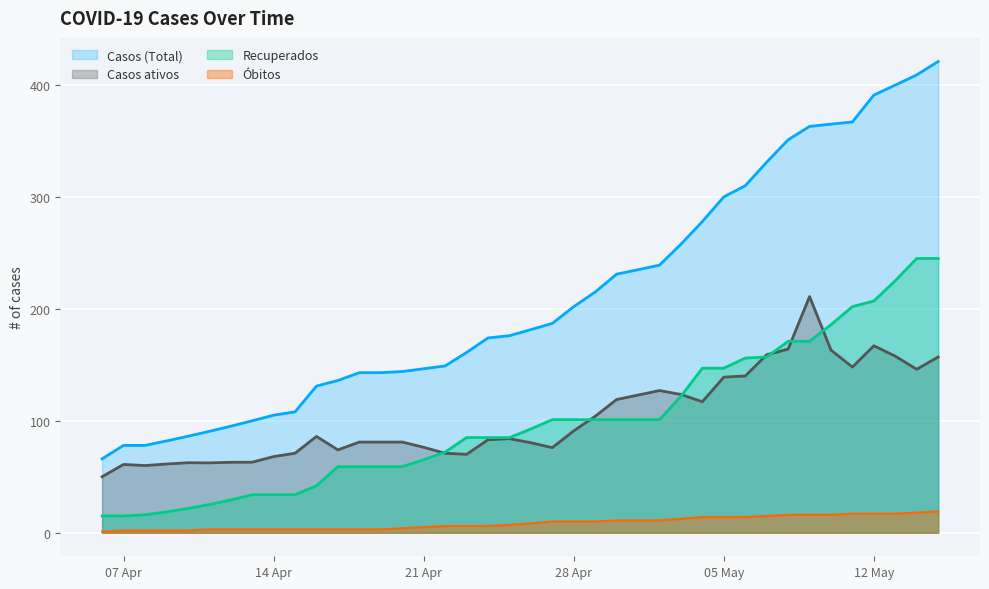

The value of Casos (Total) at 2020-04-11 is 90.5. True or false?

True